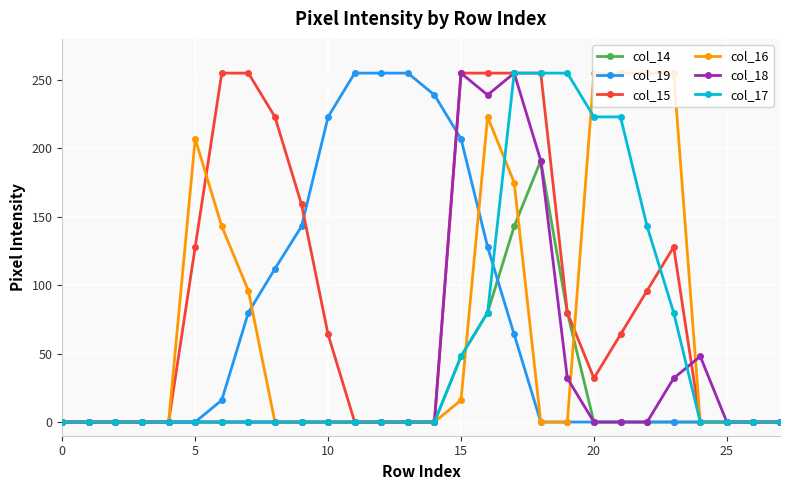

What is the maximum value shown in the chart?

255